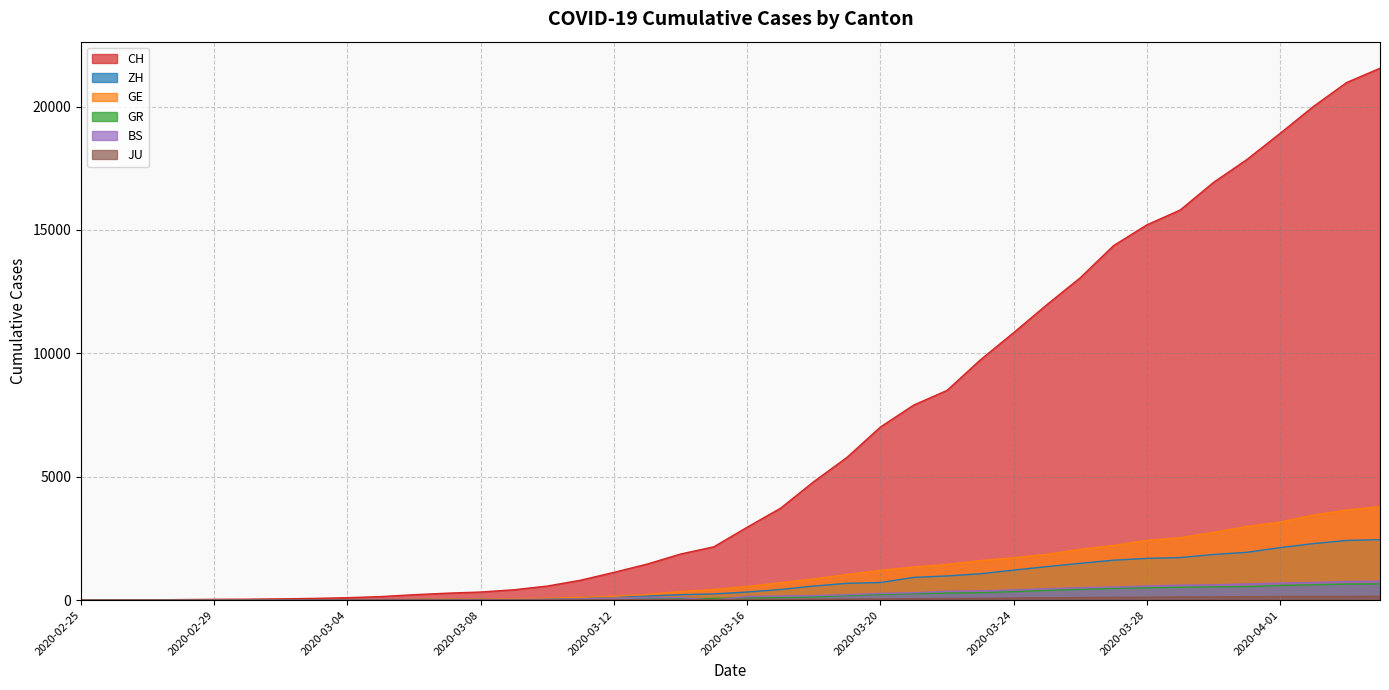

Between 2020-03-31 and 2020-02-26, which is larger?

2020-03-31